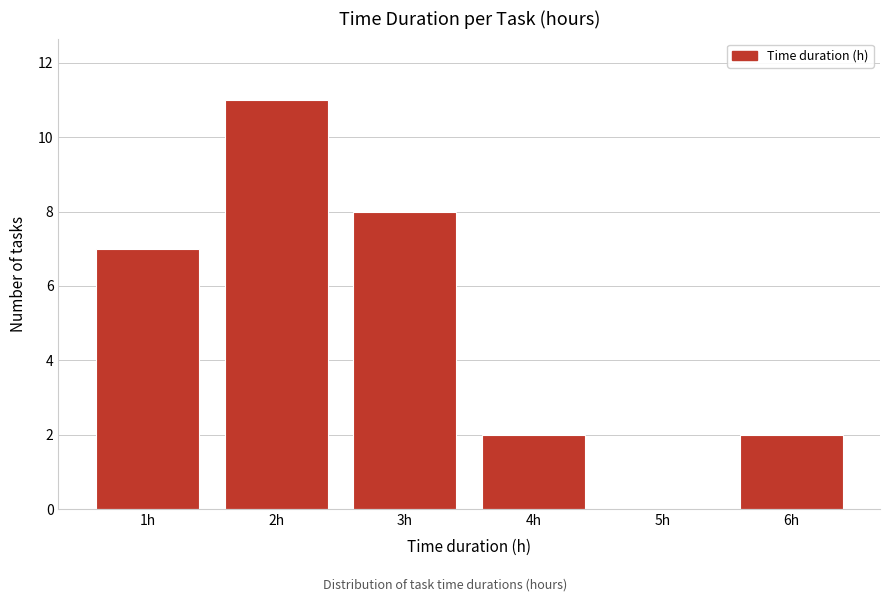

Reading left to right, list all the values displayed in this chart.

1h=7	2h=11	3h=8	4h=2	5h=0	6h=2